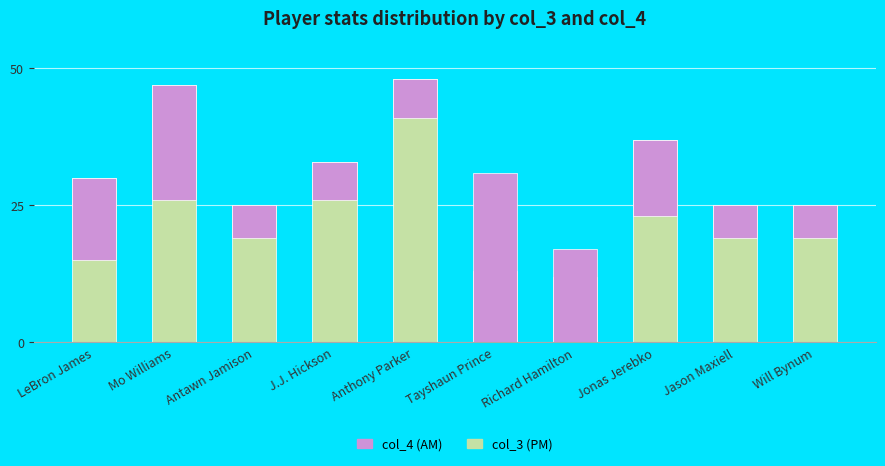

What is the average value of the col_4 (AM) series?

13